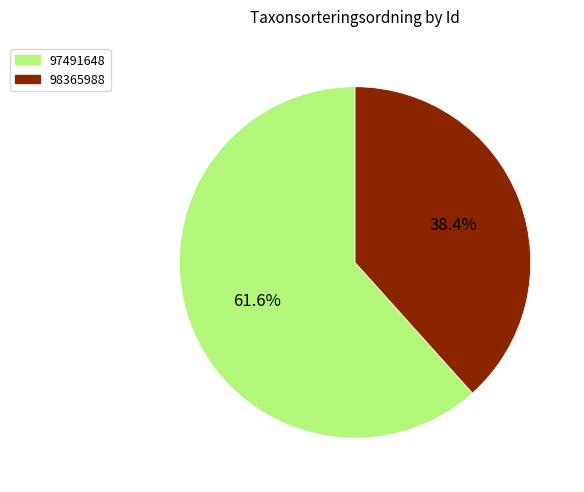

Which has a higher value, 98365988 or 97491648?

97491648